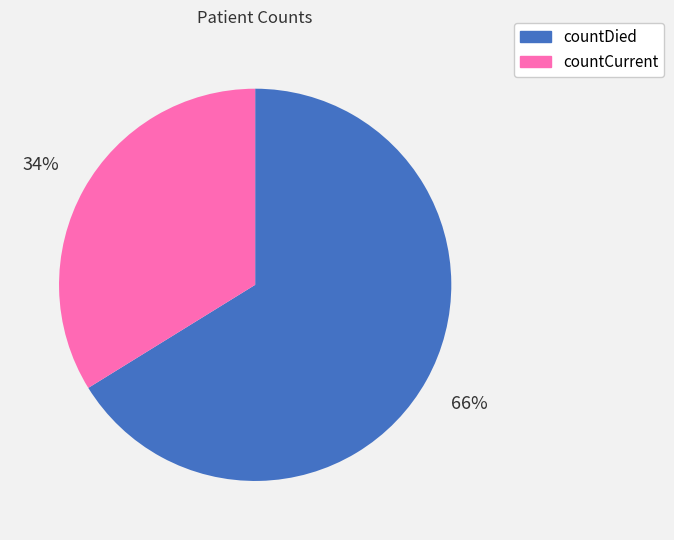

To the nearest percent, what portion does countCurrent represent?

34%